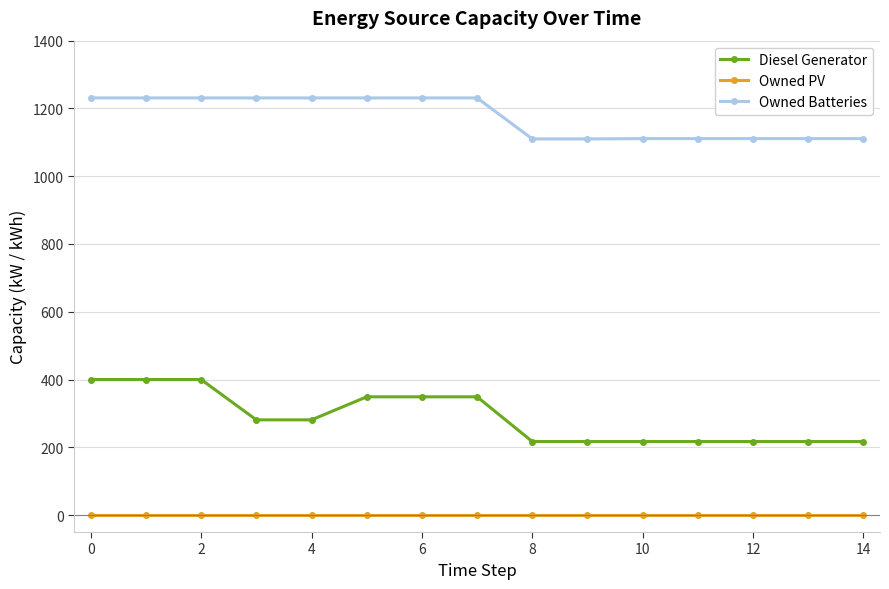

What is the value of the Diesel Generator point at the 14th from the left?

217.0